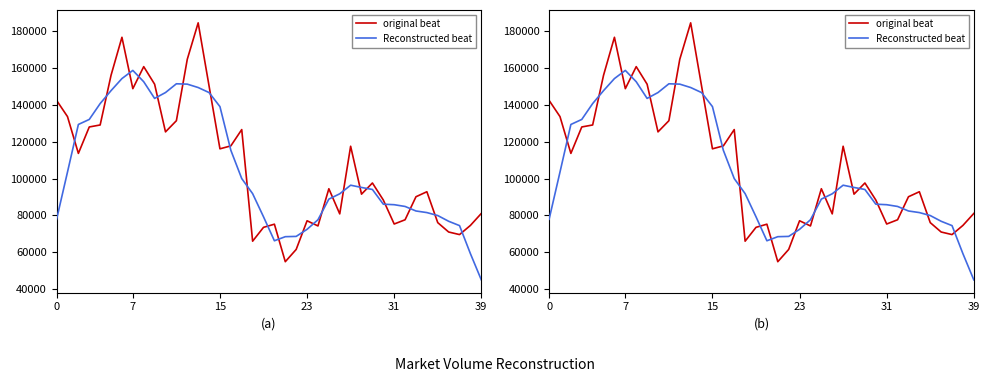

At which category does original beat reach its first local peak?

6